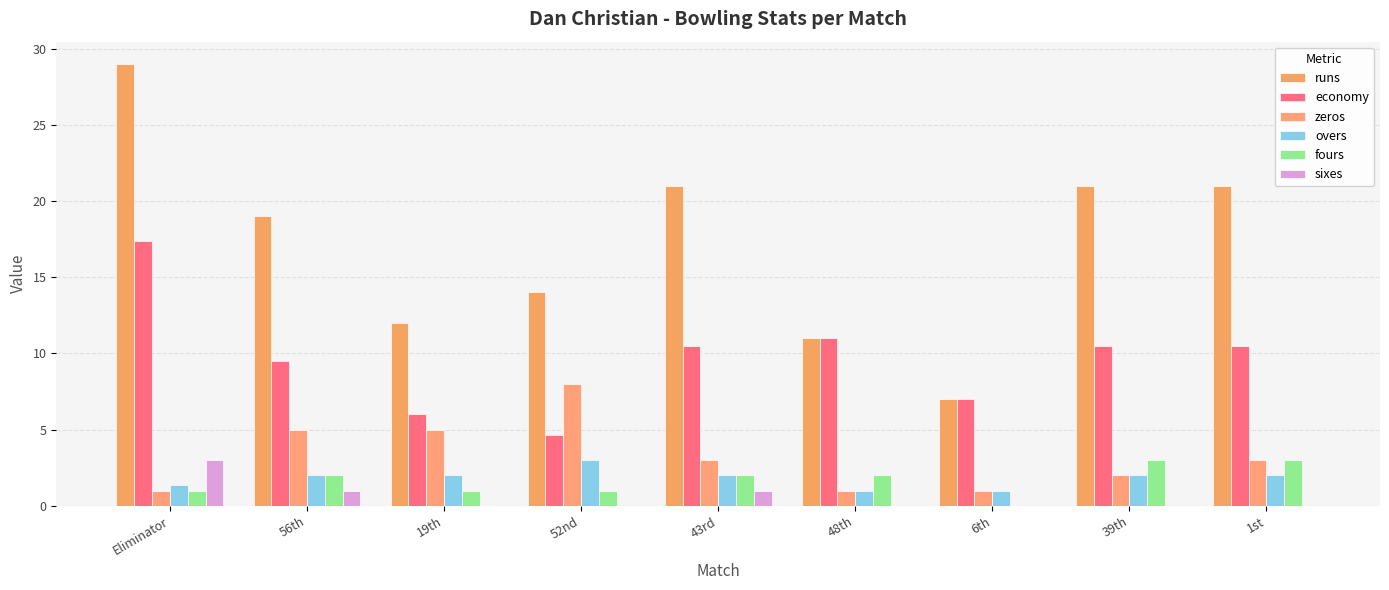

Reading left to right, what are all the values shown in this chart?

runs: Eliminator=29.0	56th=19.0	19th=12.0	52nd=14.0	43rd=21.0	48th=11.0	6th=7.0	39th=21.0	1st=21.0
economy: Eliminator=17.4	56th=9.5	19th=6.0	52nd=4.7	43rd=10.5	48th=11.0	6th=7.0	39th=10.5	1st=10.5
zeros: Eliminator=1.0	56th=5.0	19th=5.0	52nd=8.0	43rd=3.0	48th=1.0	6th=1.0	39th=2.0	1st=3.0
overs: Eliminator=1.4	56th=2.0	19th=2.0	52nd=3.0	43rd=2.0	48th=1.0	6th=1.0	39th=2.0	1st=2.0
fours: Eliminator=1.0	56th=2.0	19th=1.0	52nd=1.0	43rd=2.0	48th=2.0	6th=0.0	39th=3.0	1st=3.0
sixes: Eliminator=3.0	56th=1.0	19th=0.0	52nd=0.0	43rd=1.0	48th=0.0	6th=0.0	39th=0.0	1st=0.0